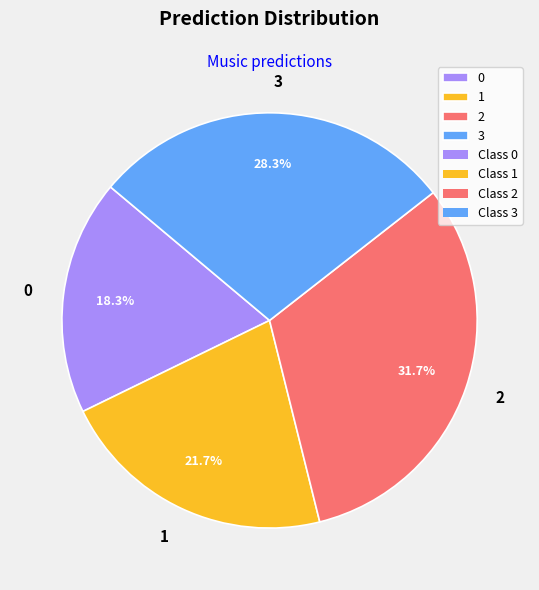

How much of the chart is everything except 1?

78.3%